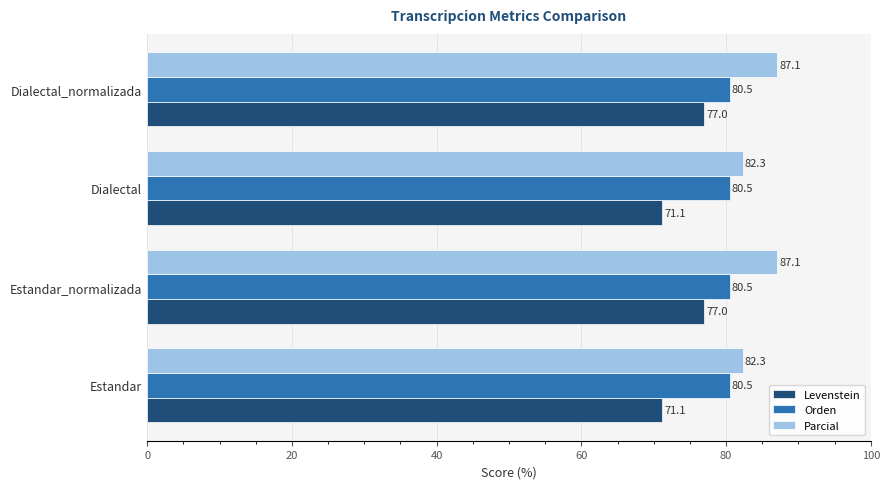

Which series has the largest range (max minus min)?

Levenstein